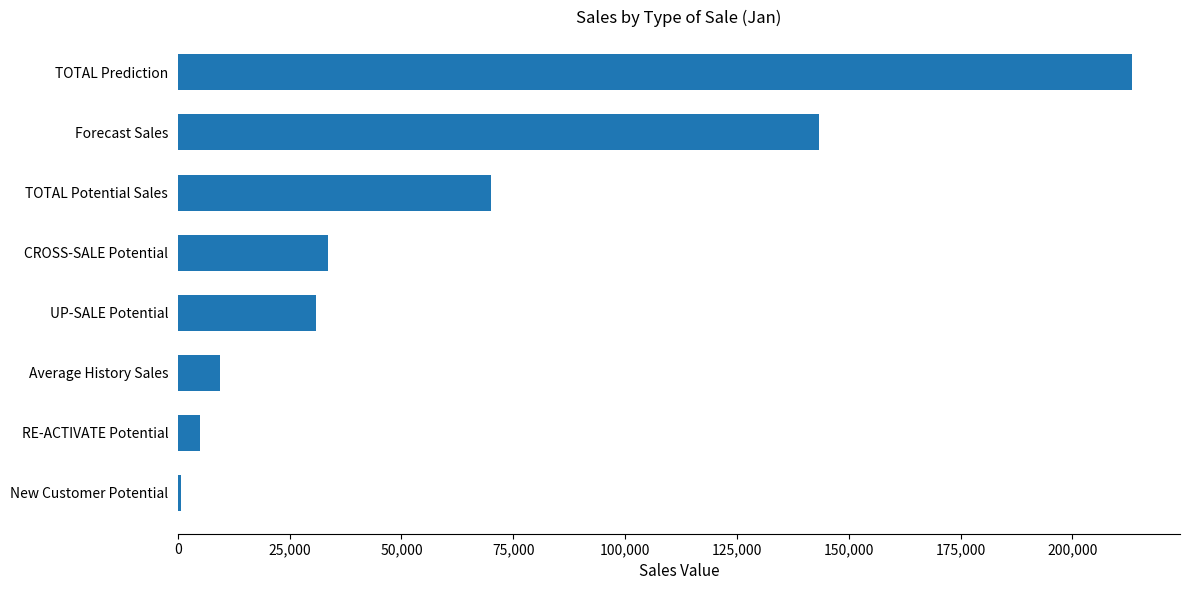

What value does the data have at RE-ACTIVATE Potential?

5004.5